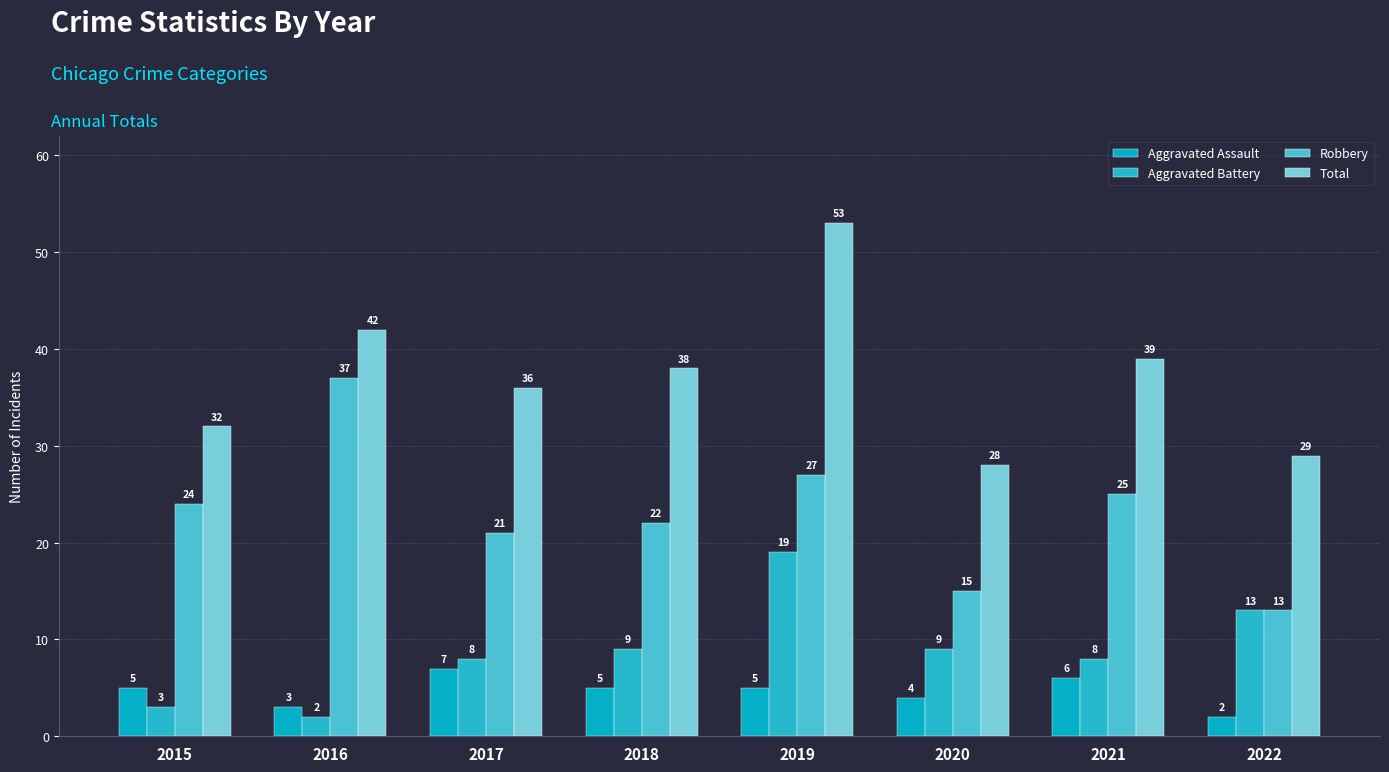

List the series in order of their peak value, lowest first.

Aggravated Assault, Aggravated Battery, Robbery, Total